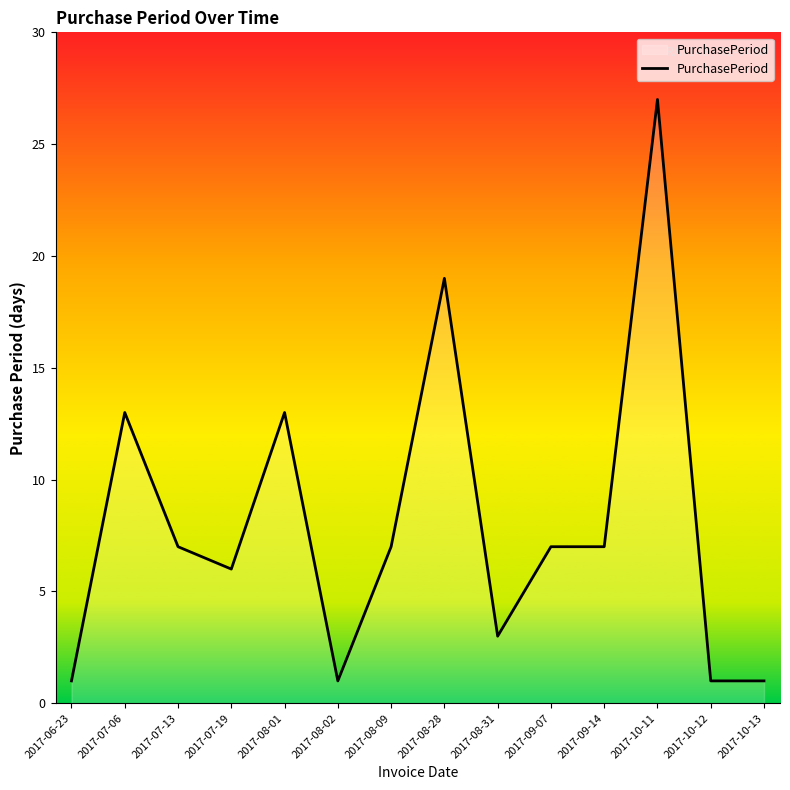

What position from the right is 2017-06-23?

14